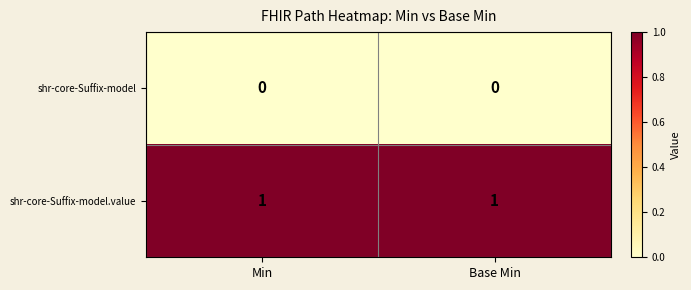

The value of shr-core-Suffix-model.value at Min is 1. True or false?

True